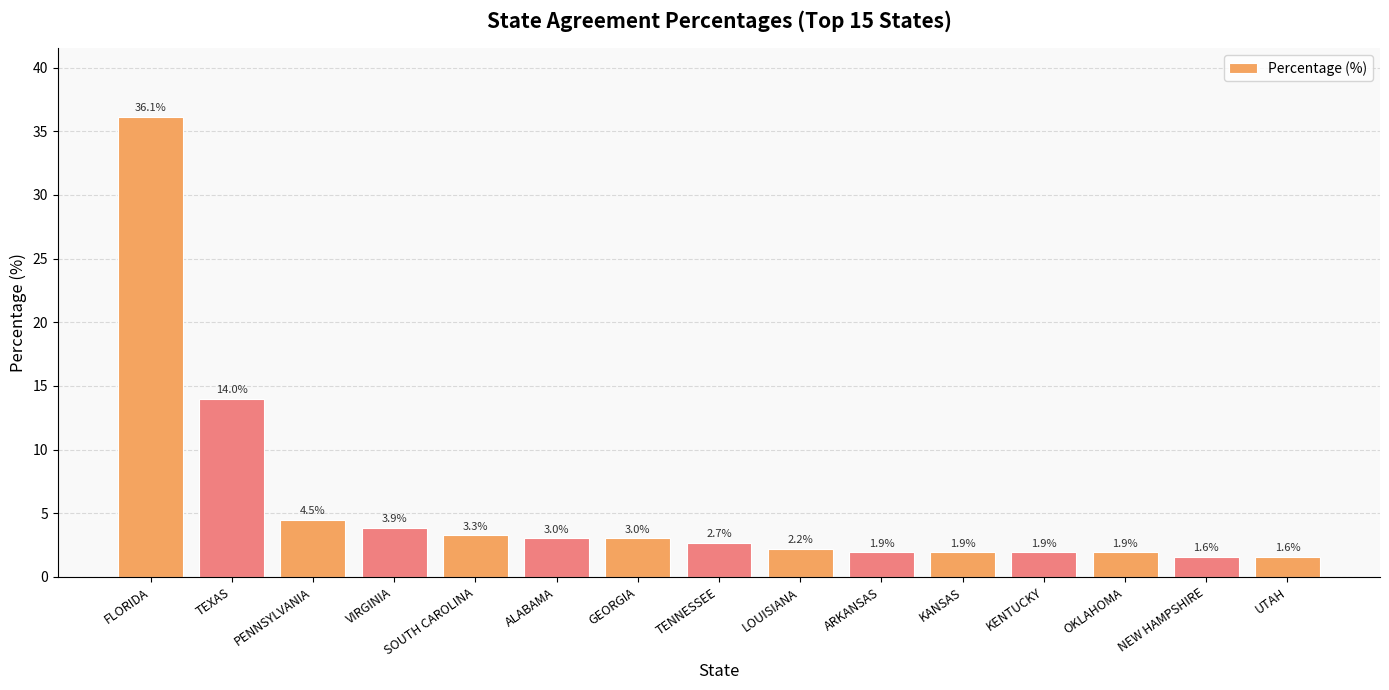

What is the value of the 10th bar from the left?

1.9